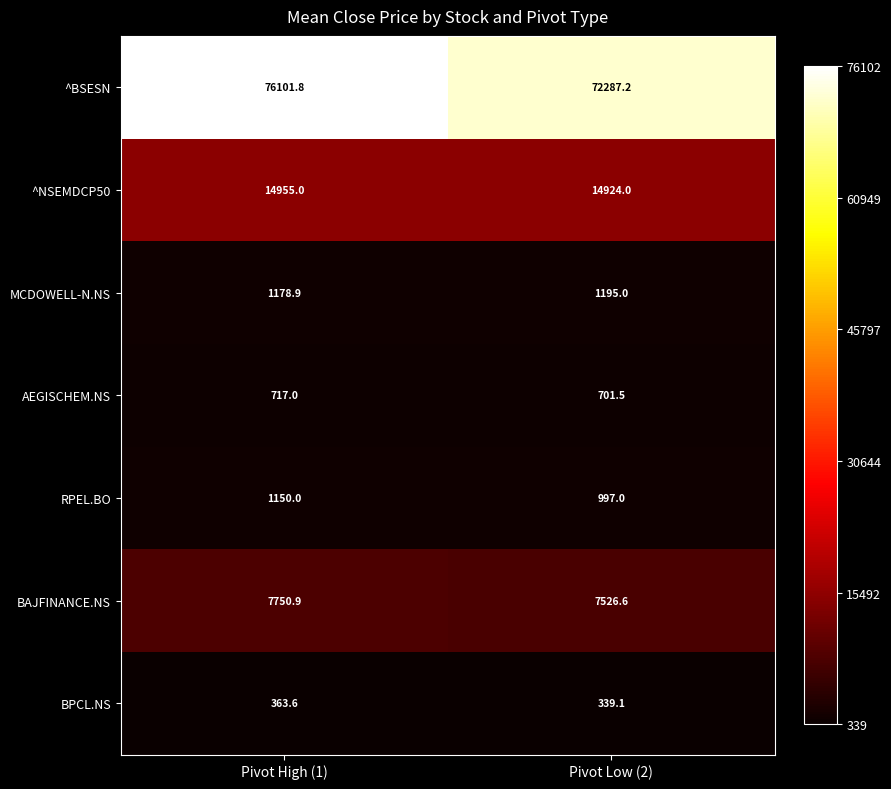

Reading left to right, list all the values displayed in this chart.

^BSESN: 76101.8	72287.2
^NSEMDCP50: 14955.0	14924.0
MCDOWELL-N.NS: 1178.9	1195.0
AEGISCHEM.NS: 717.0	701.5
RPEL.BO: 1150.0	997.0
BAJFINANCE.NS: 7750.9	7526.6
BPCL.NS: 363.6	339.1